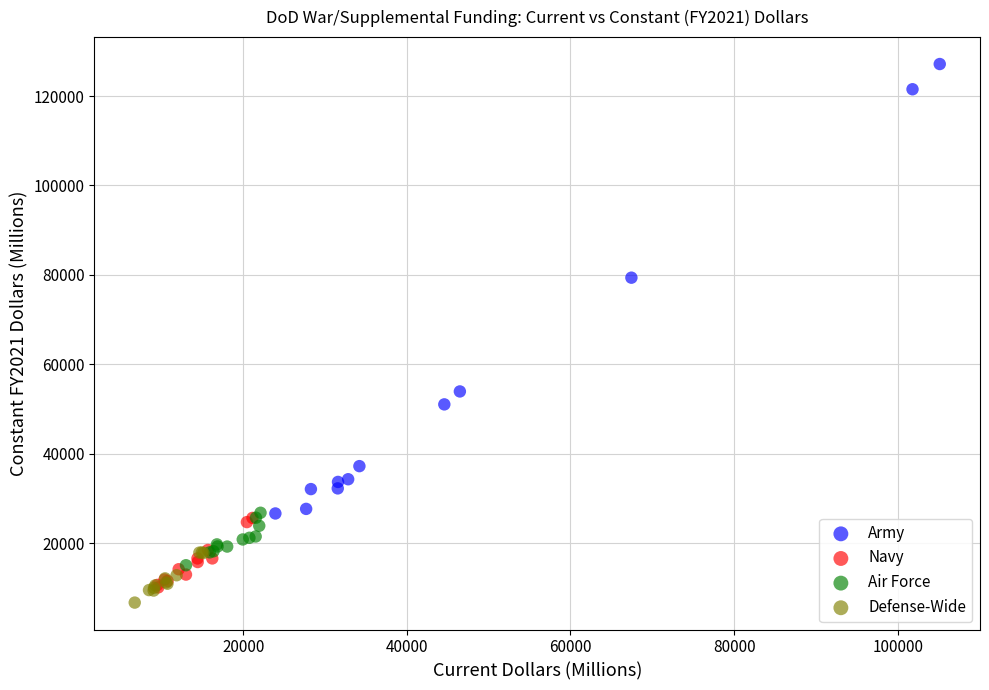

Which series has the largest Y range (max minus min)?

Army